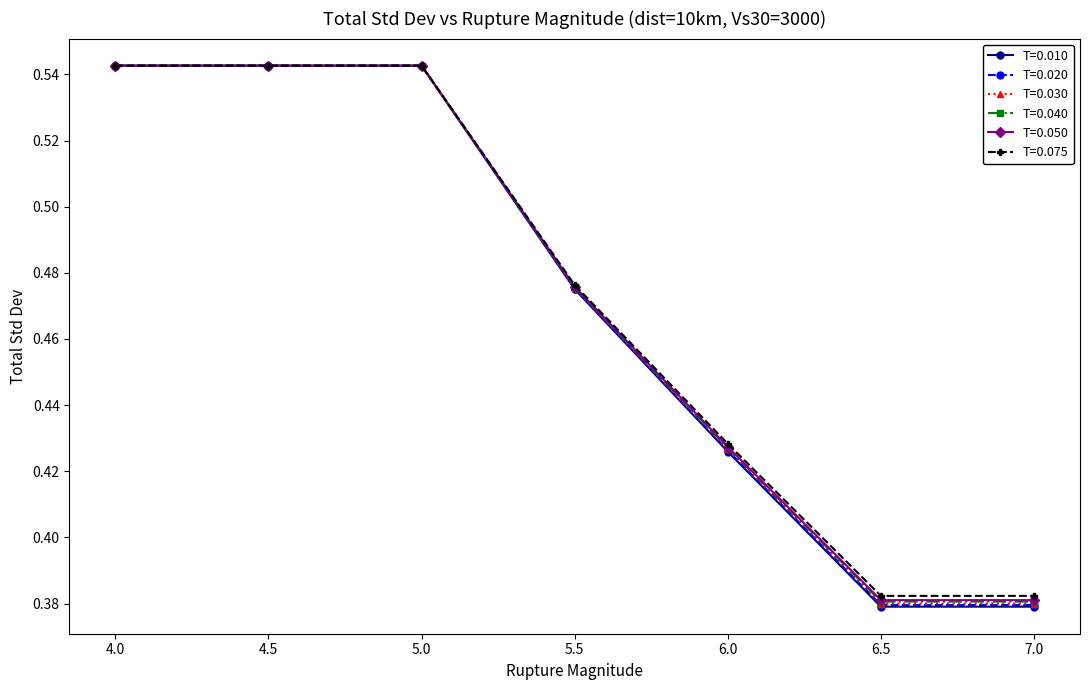

Count the T=0.010 values in the range 0 to 1.

7